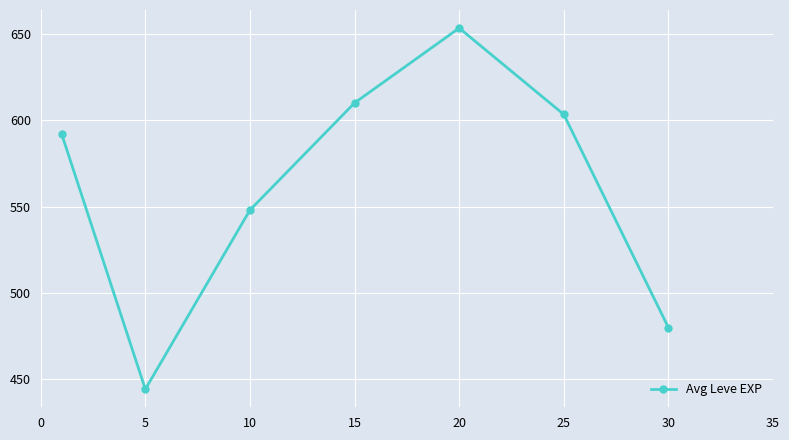

What is the value of the 1st point from the left?

592.0